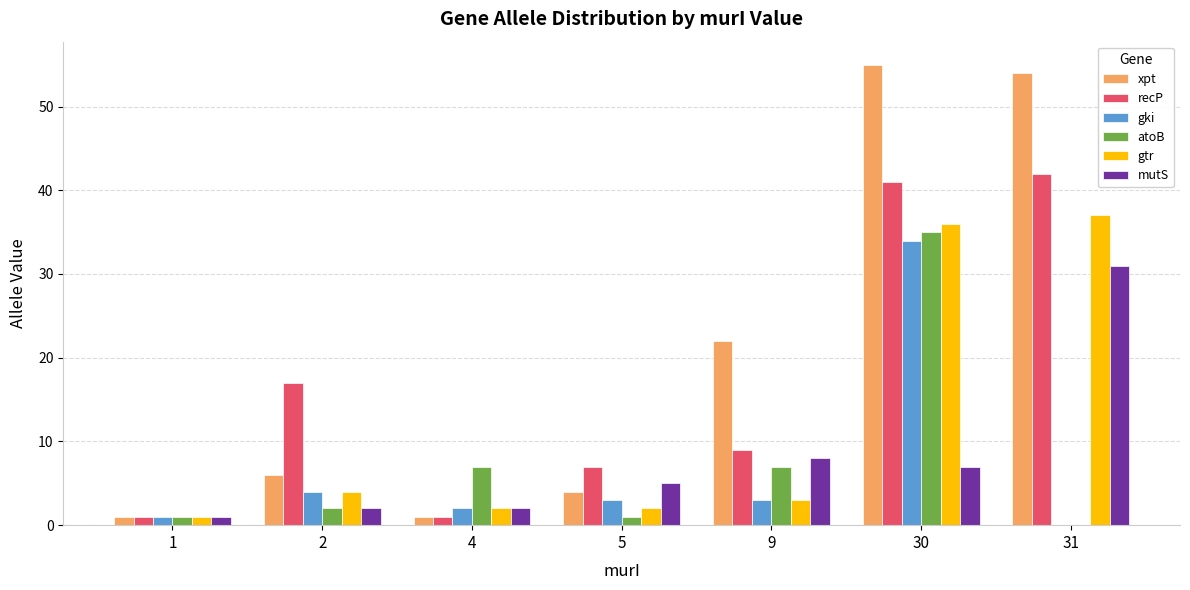

Which series has the largest total across all categories?

xpt